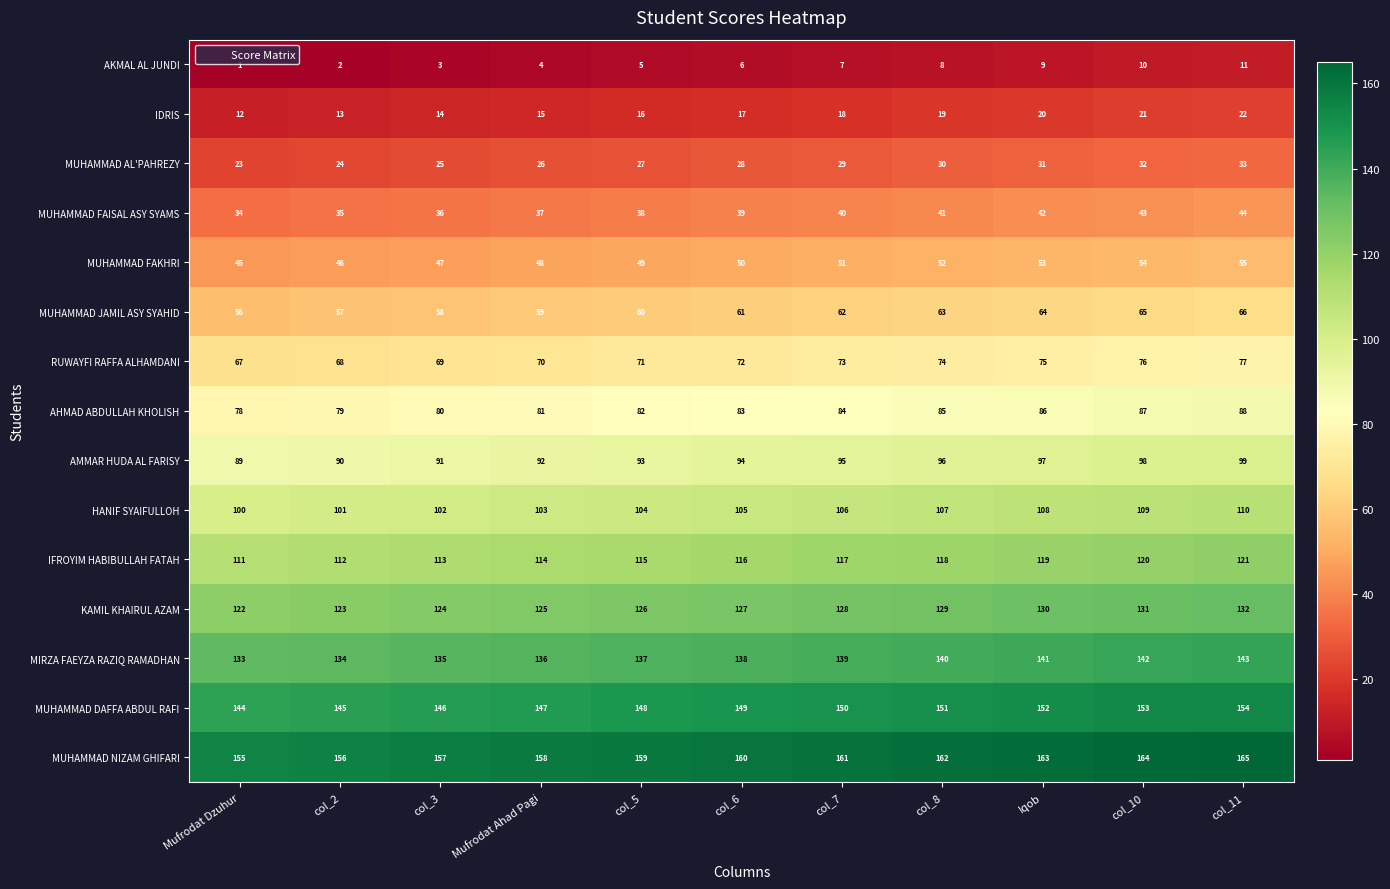

What is the highest value of the MIRZA FAEYZA RAZIQ RAMADHAN series?

143